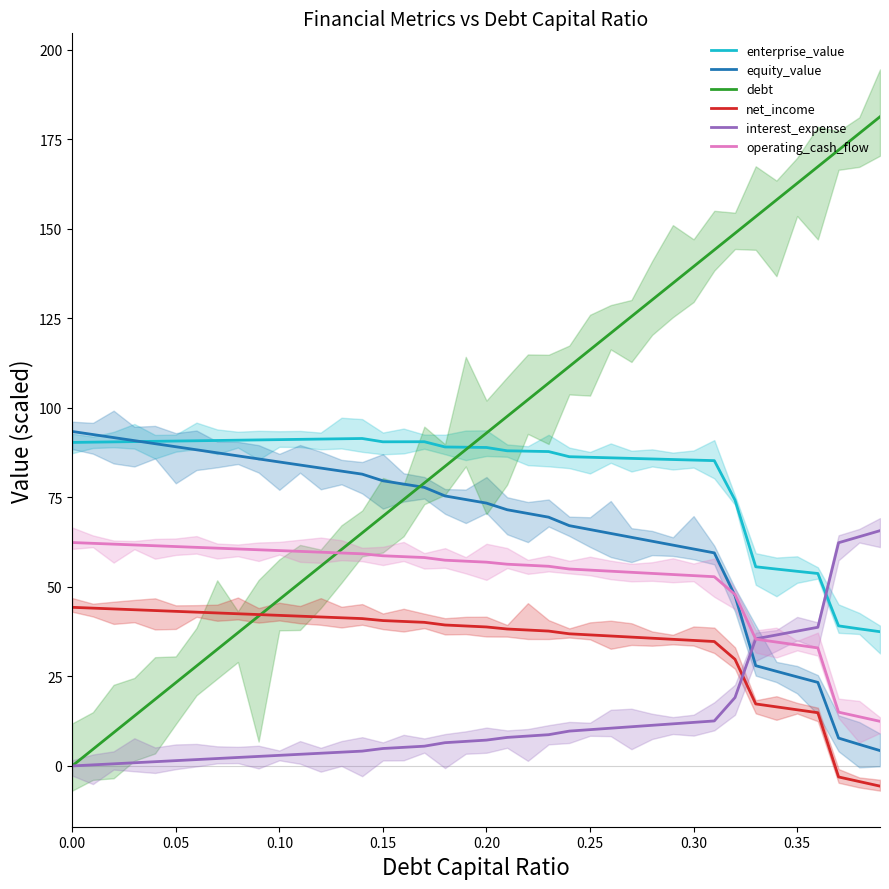

What is the highest value of the interest_expense series?

65.7